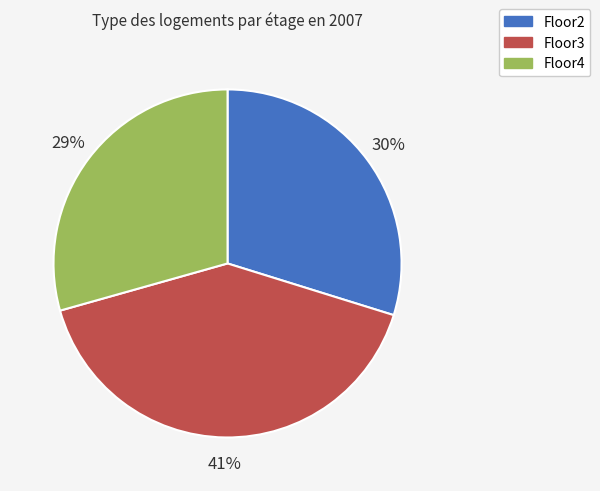

To the nearest percent, what is the average slice percentage?

33%